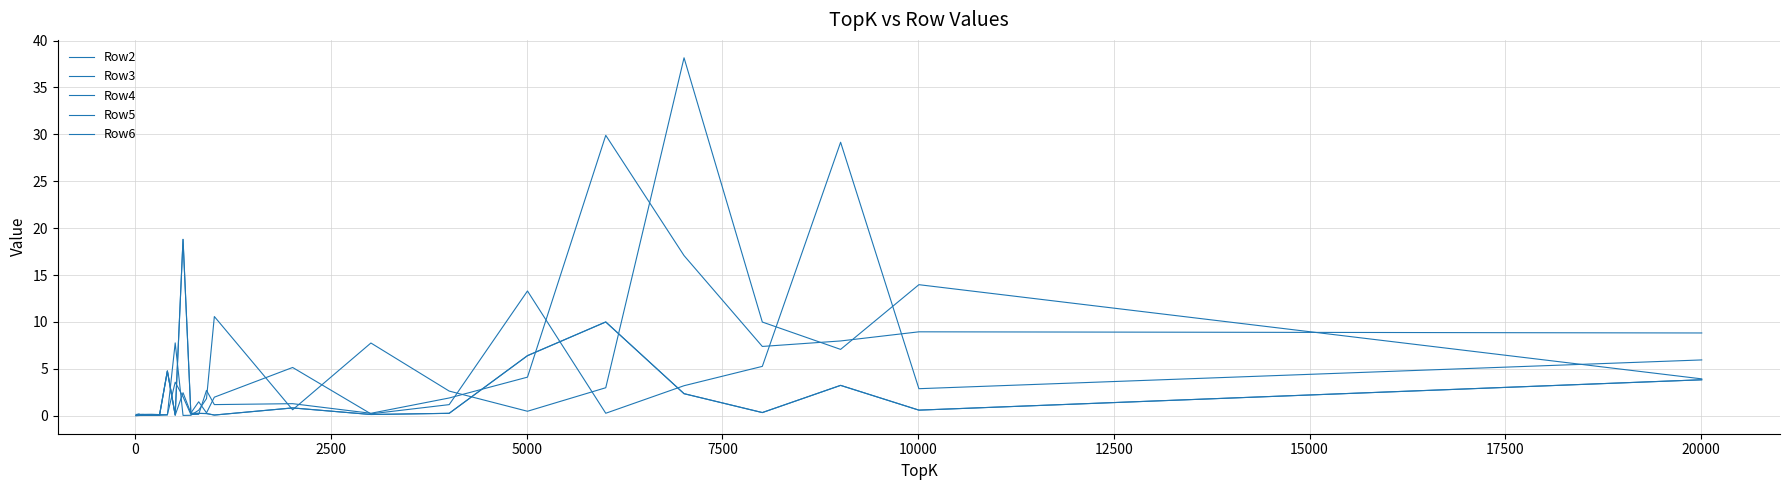

At which category does Row6 reach its first local peak?

5000